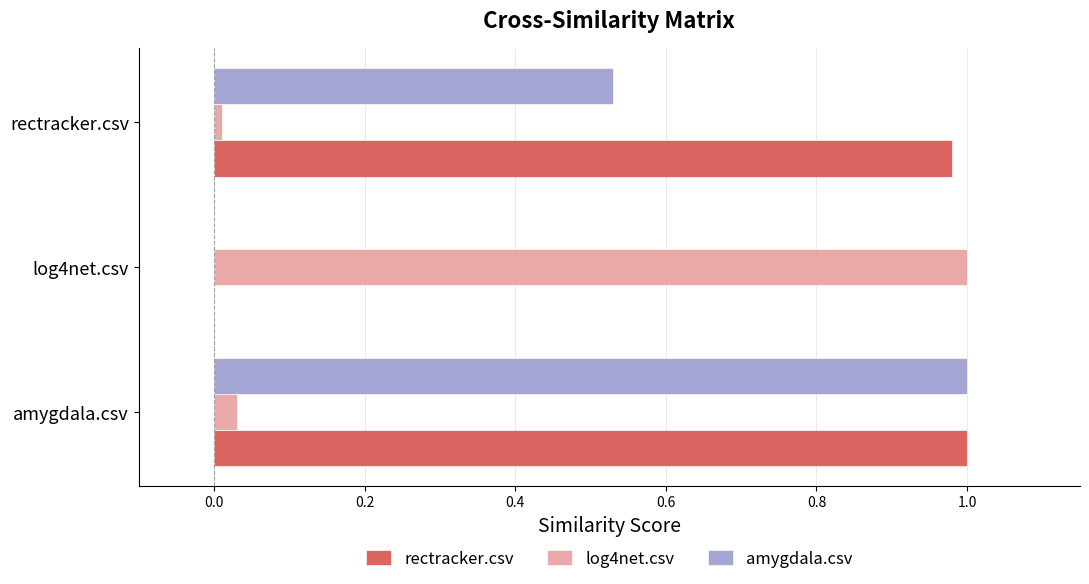

The value of log4net.csv at amygdala.csv is 0.0. True or false?

True